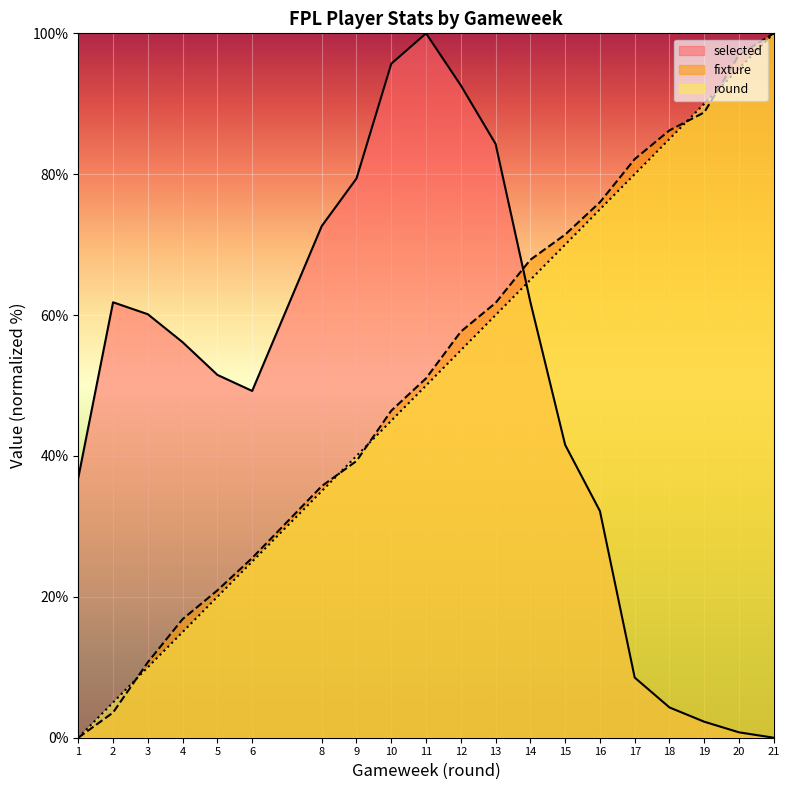

Rank the series by their average value, from lowest to highest.

selected, round, fixture